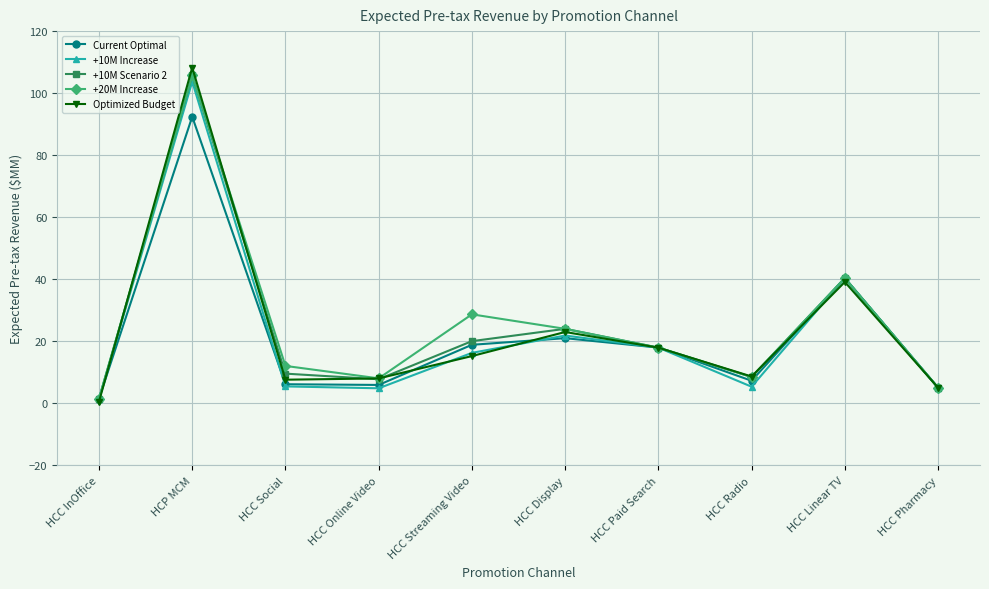

What is the difference between the +10M Scenario 2 values at HCC Pharmacy and HCC Radio?

3.4